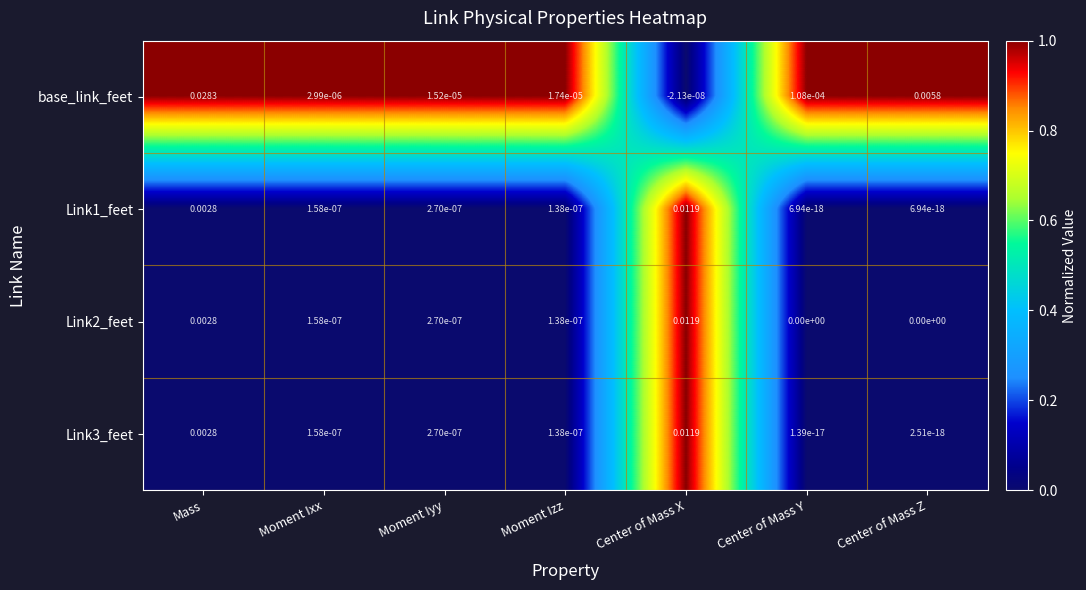

Which series has the widest spread of values?

base_link_feet